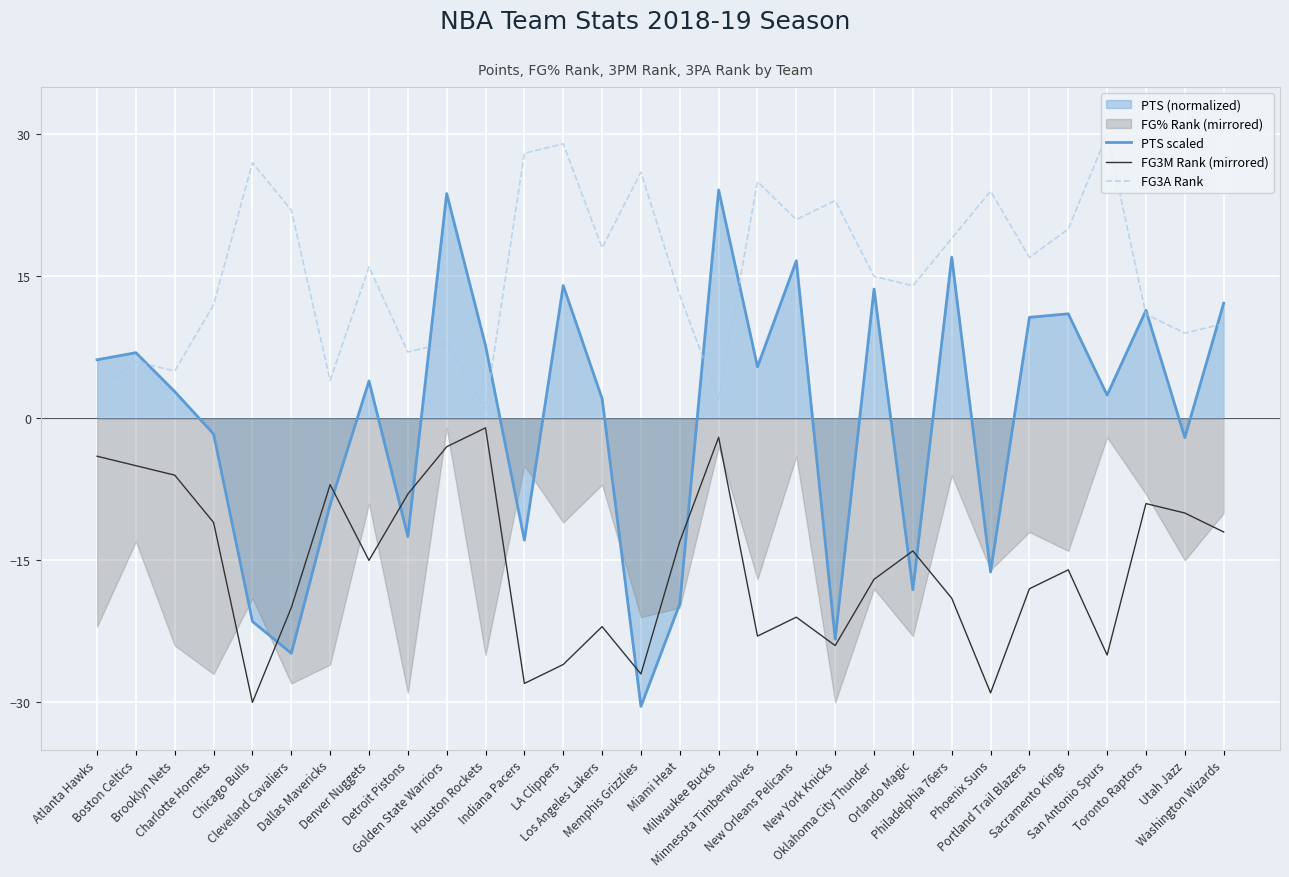

True or false: FG3M Rank (mirrored) and FG3A Rank intersect in this chart.

False